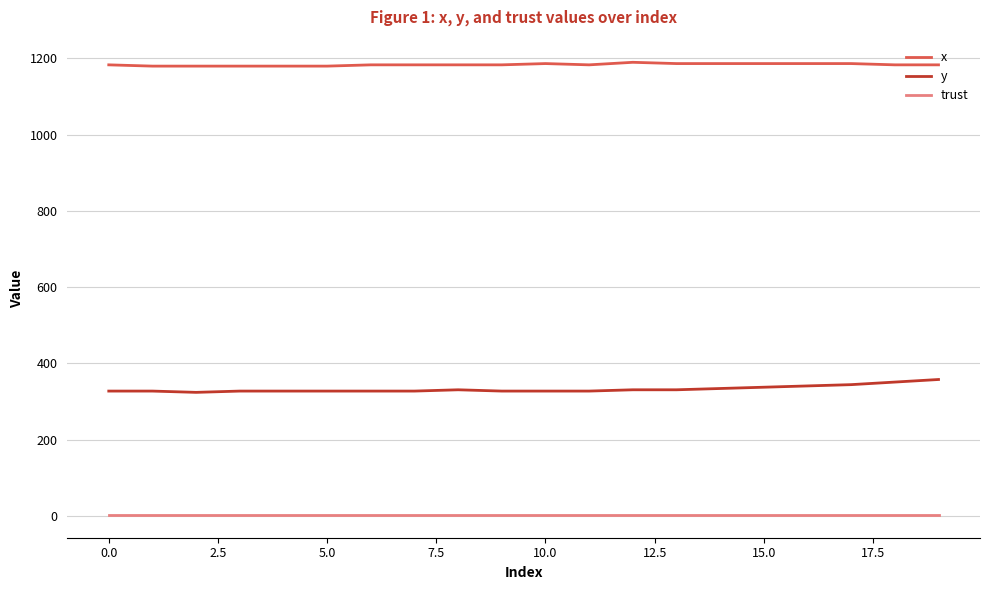

True or false: trust and x cross at least once.

False